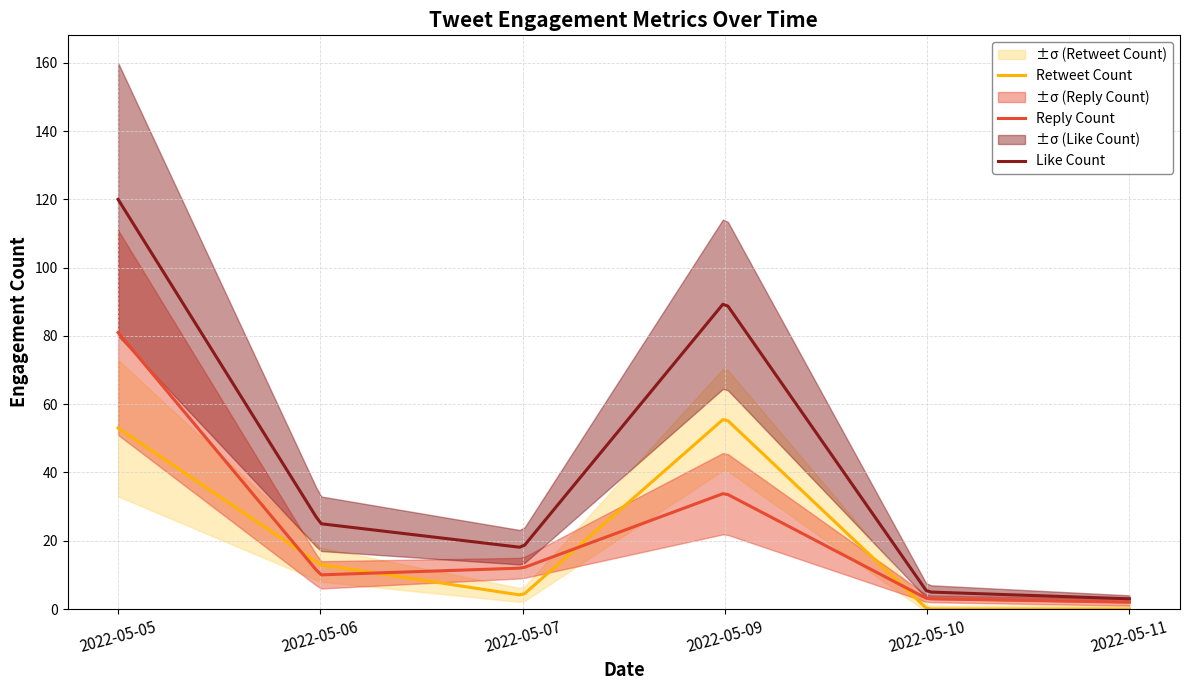

What is the value of the reply_count point at the 6th from the left?

2